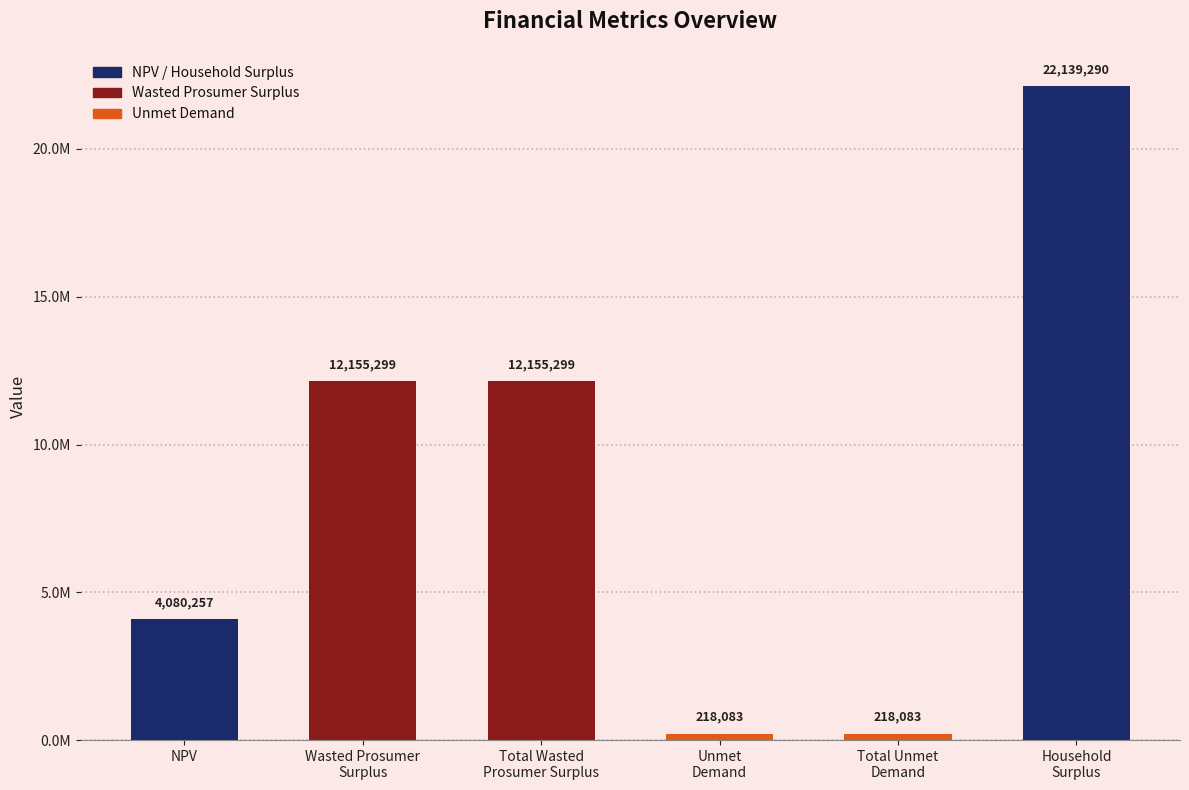

What position from the left is Wasted Prosumer
Surplus?

2